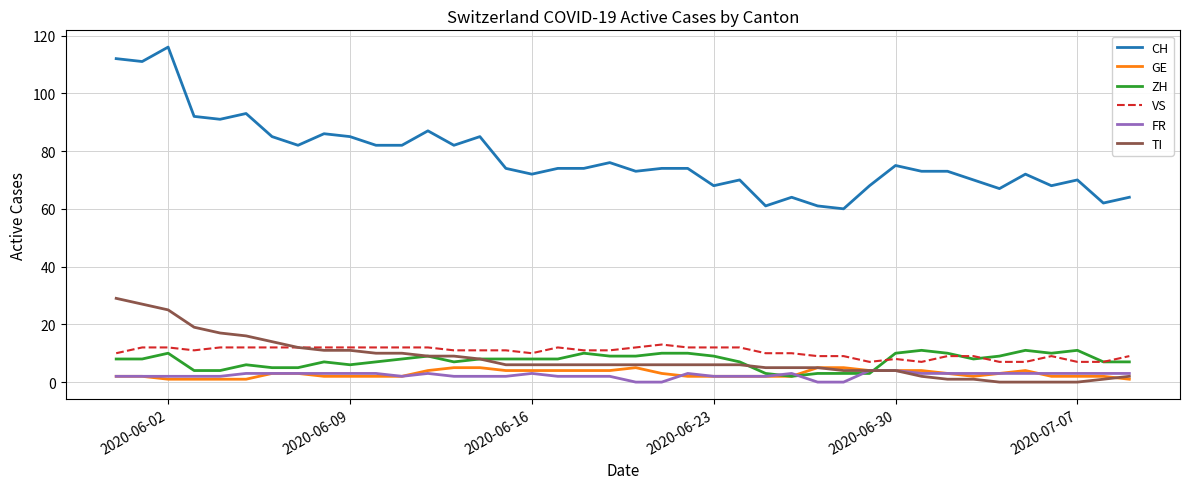

What is the minimum value for CH?

60